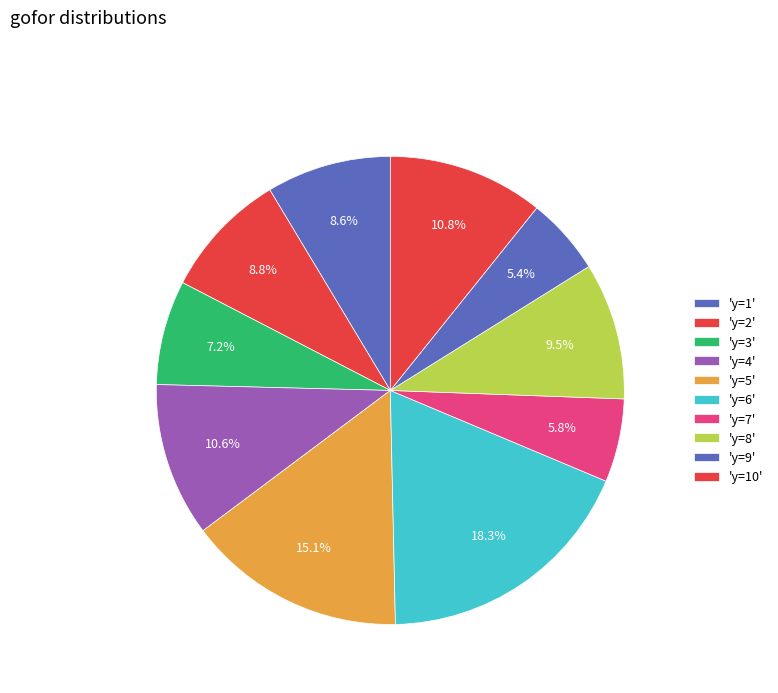

Count the number of slices in the pie.

10